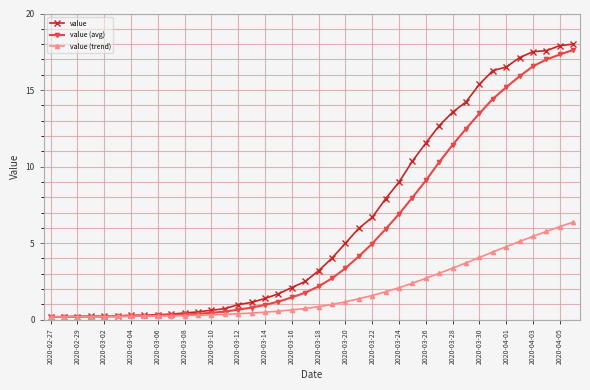

What is the maximum value for value?

18.0